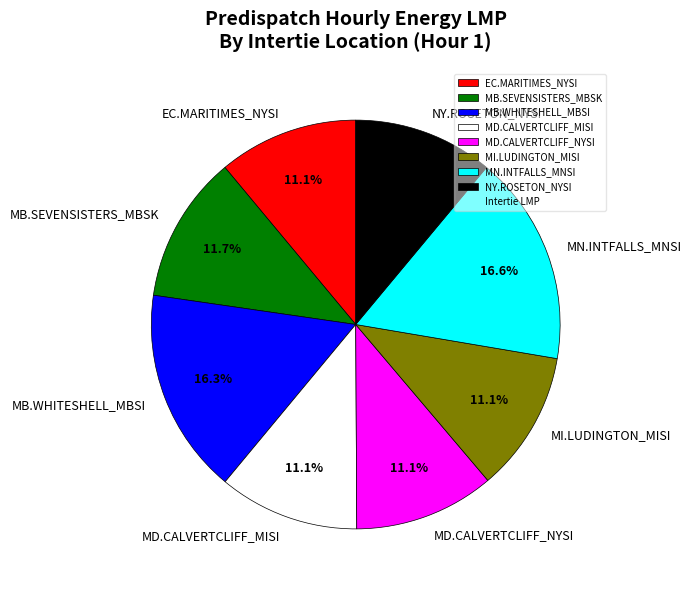

True or false: NY.ROSETON_NYSI accounts for 23% of the total.

False